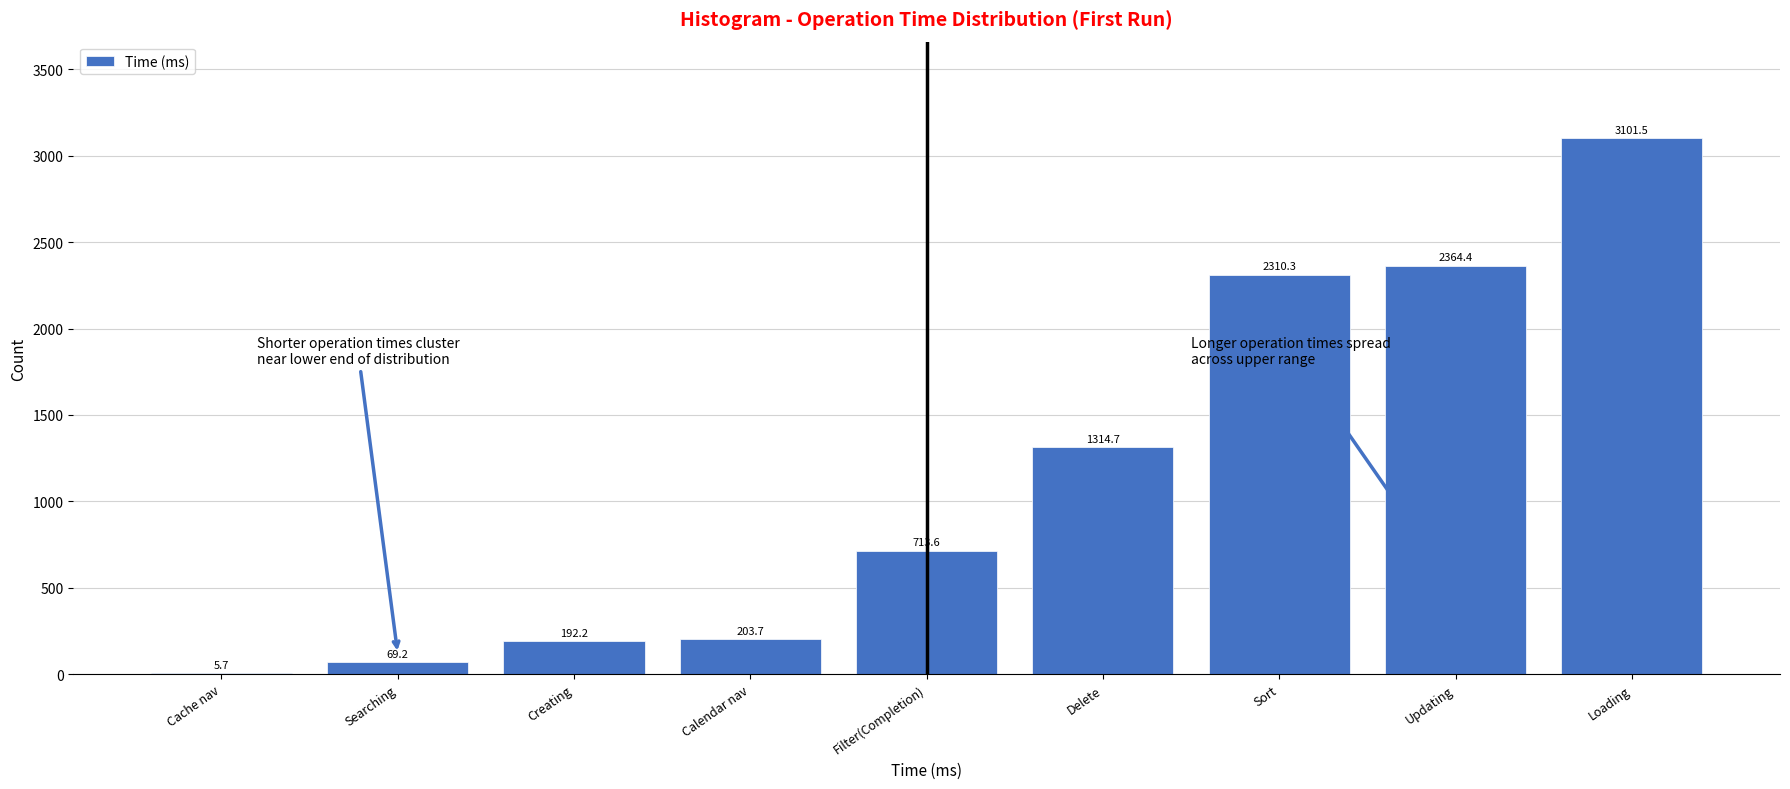

Reading left to right, extract all data points from this chart.

Cache nav=5.7	Searching=69.2	Creating=192.2	Calendar nav=203.7	Filter(Completion)=713.6	Delete=1314.7	Sort=2310.3	Updating=2364.4	Loading=3101.5